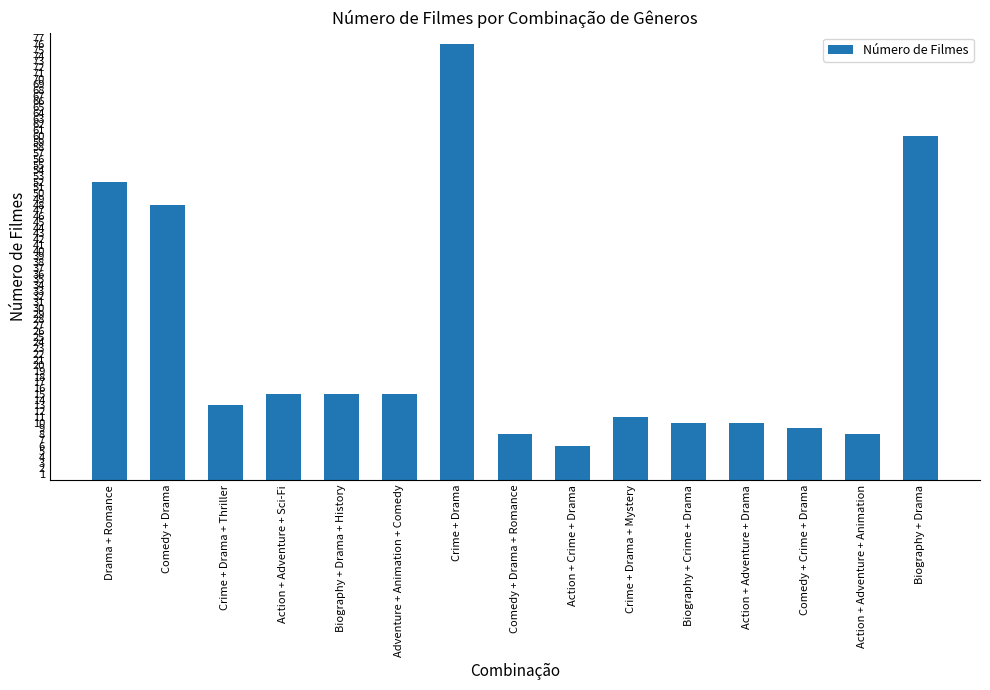

The chart shows a value of 48 at Comedy + Drama. True or false?

True